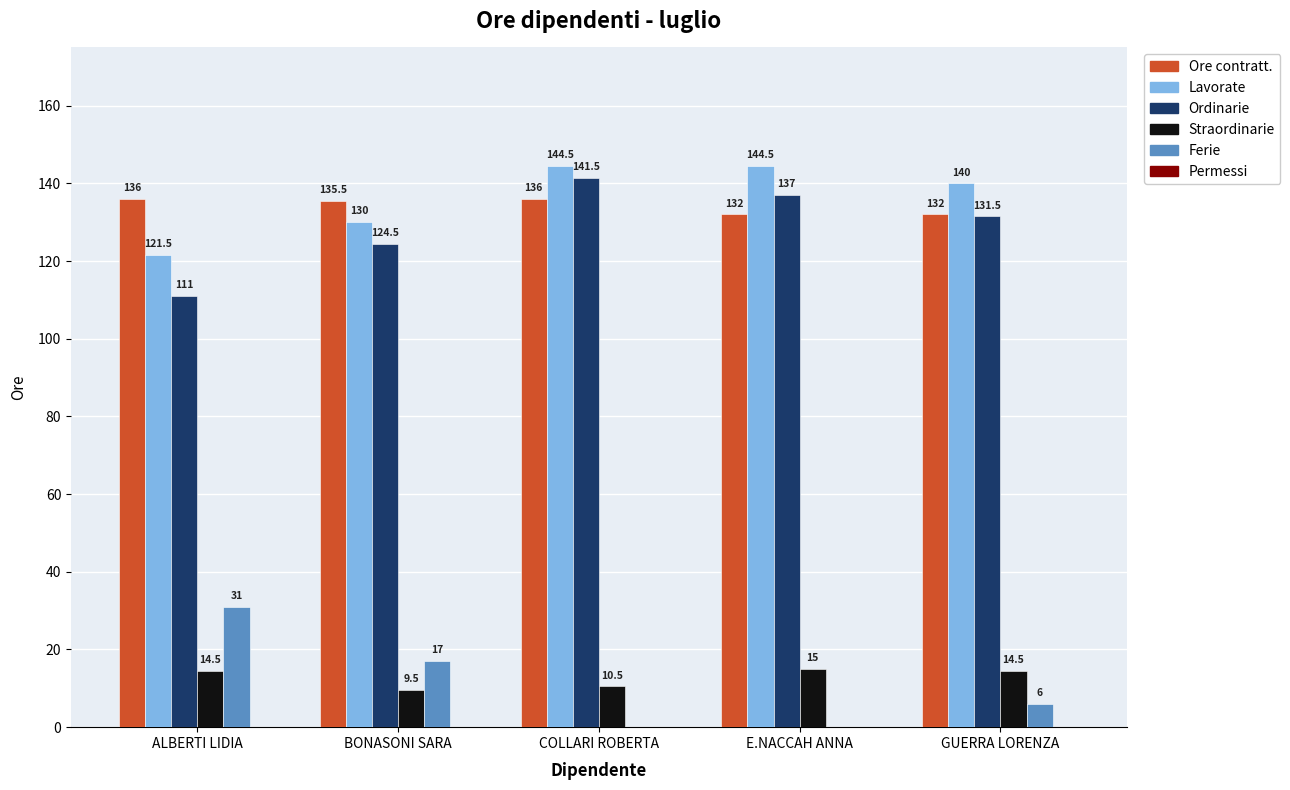

Is the value of Ordinarie at BONASONI SARA greater than the value of Ore contratt. at COLLARI ROBERTA?

No